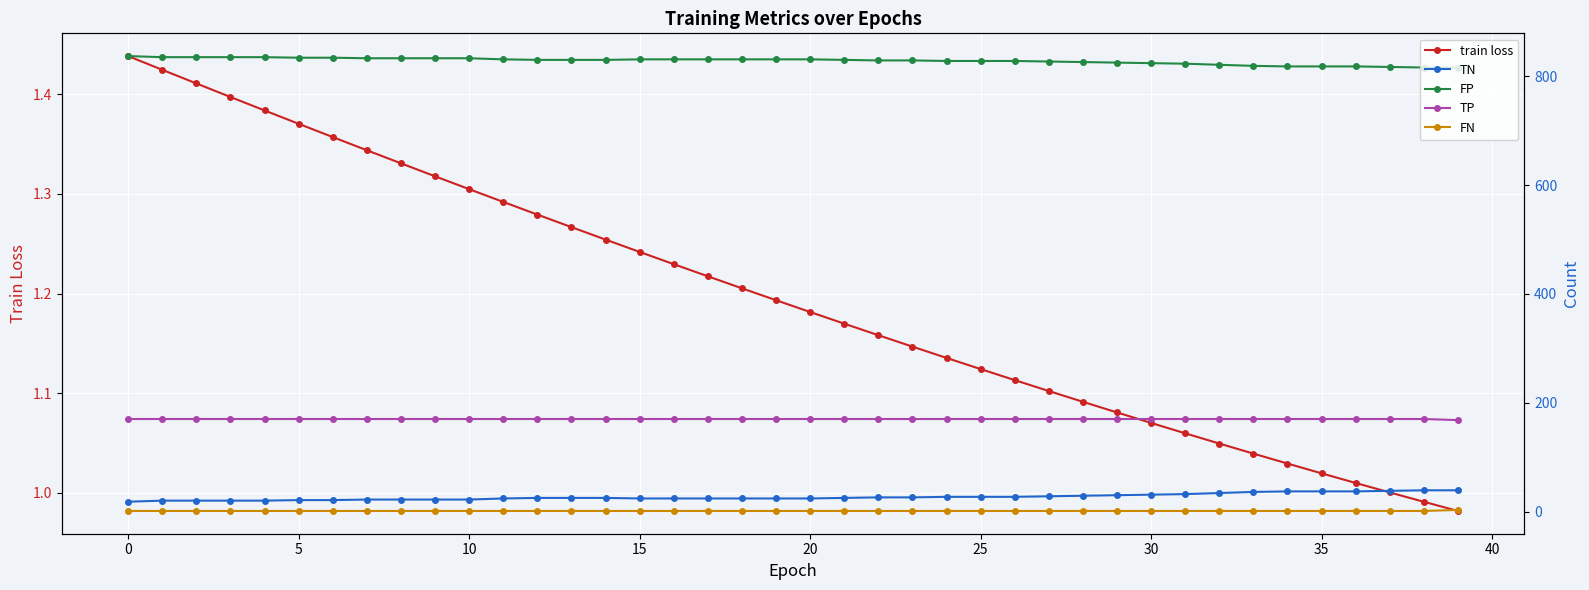

Is this an area chart (filled region under the line)?

No